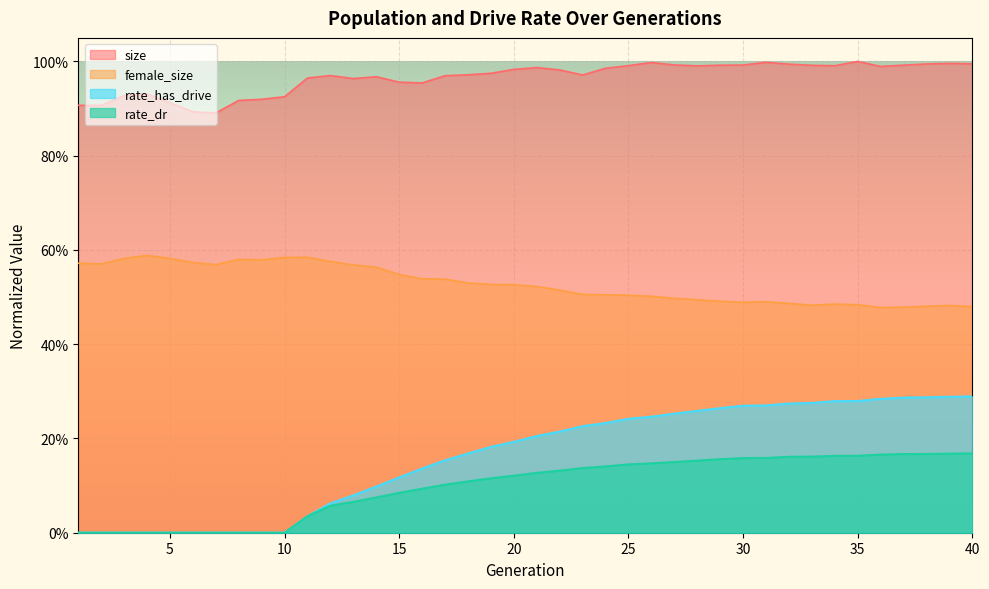

What is the approximate value of rate_dr at 23?

0.1